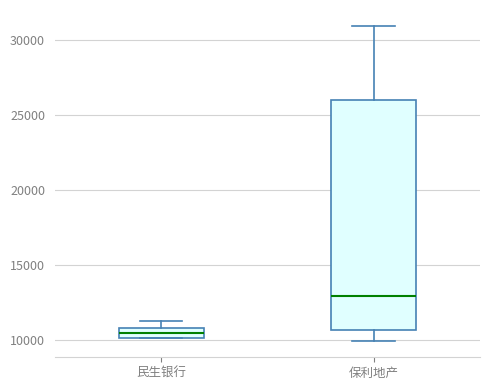

Which box is the tallest, from its lower edge to its upper edge?

保利地产